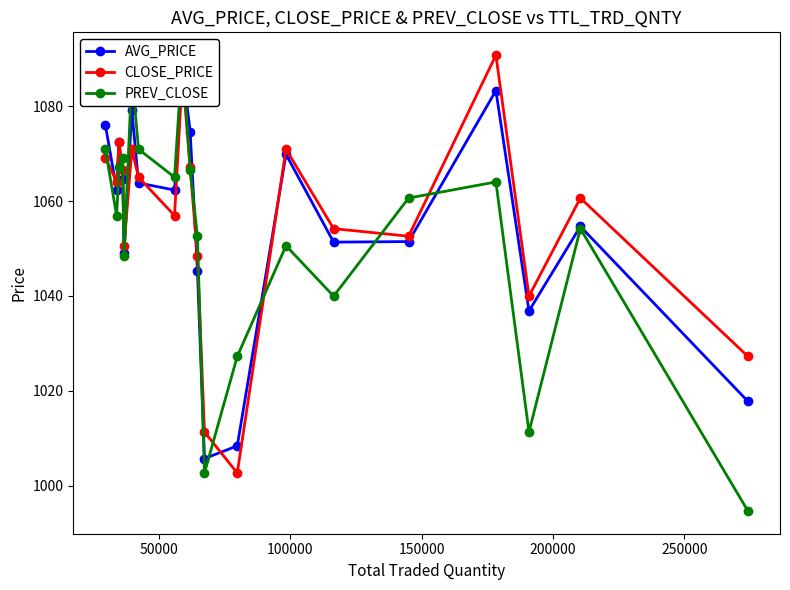

Is this an area chart (filled region under the line)?

No